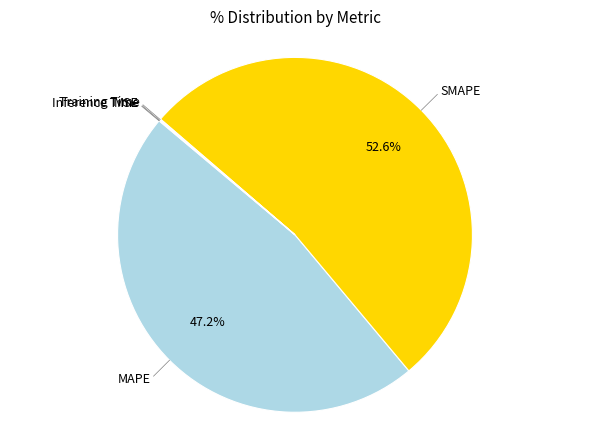

Is there a majority slice in this chart?

Yes